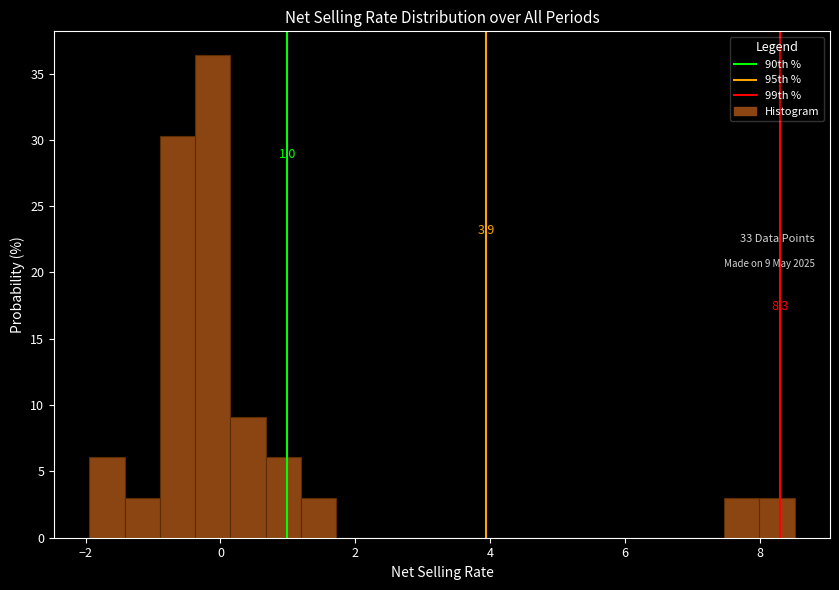

Read against the x-axis, roughly where is the centre of the tallest bar?

-0.2